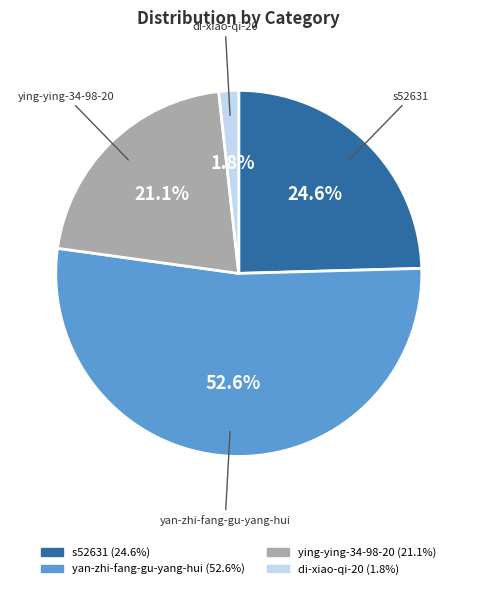

Count the number of slices in the pie.

4